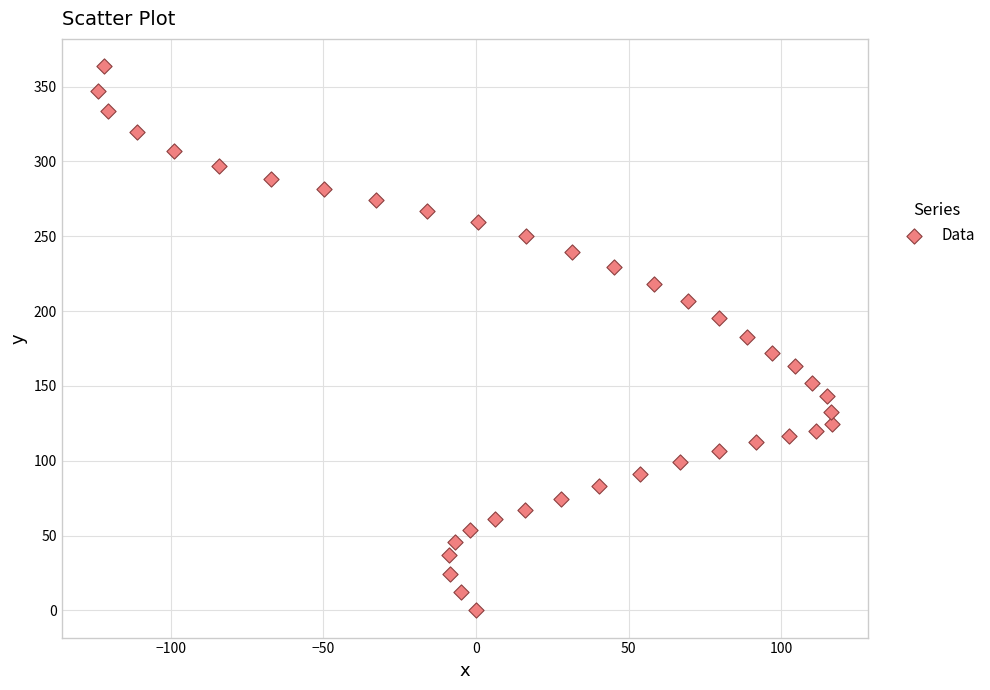

What is the range of Y values (max minus min)?

363.7